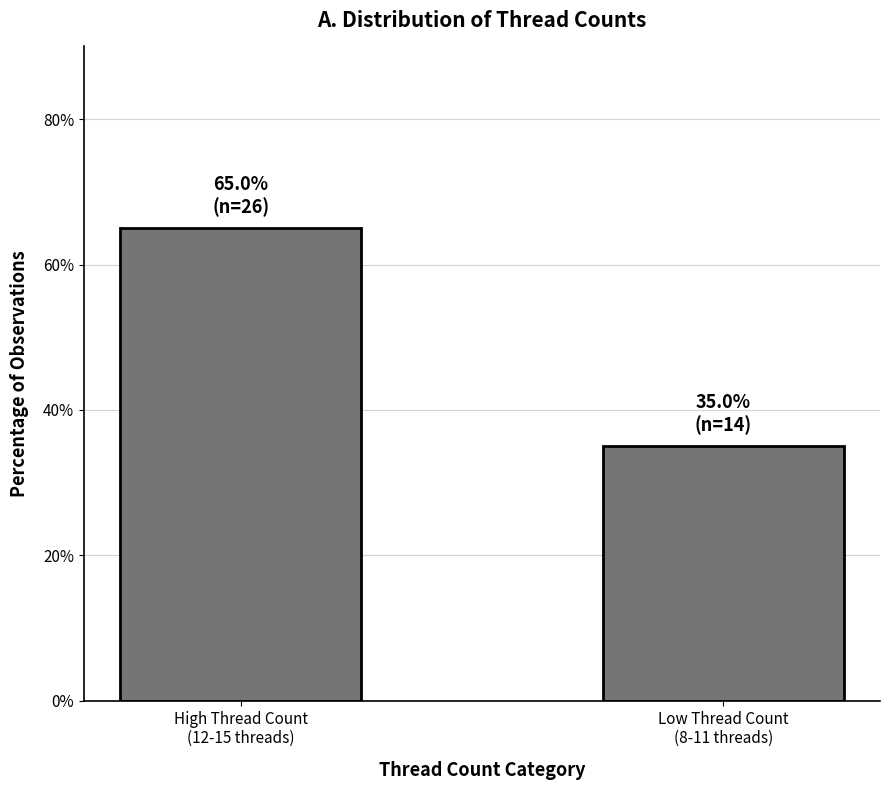

How many distinct data groups are displayed?

1